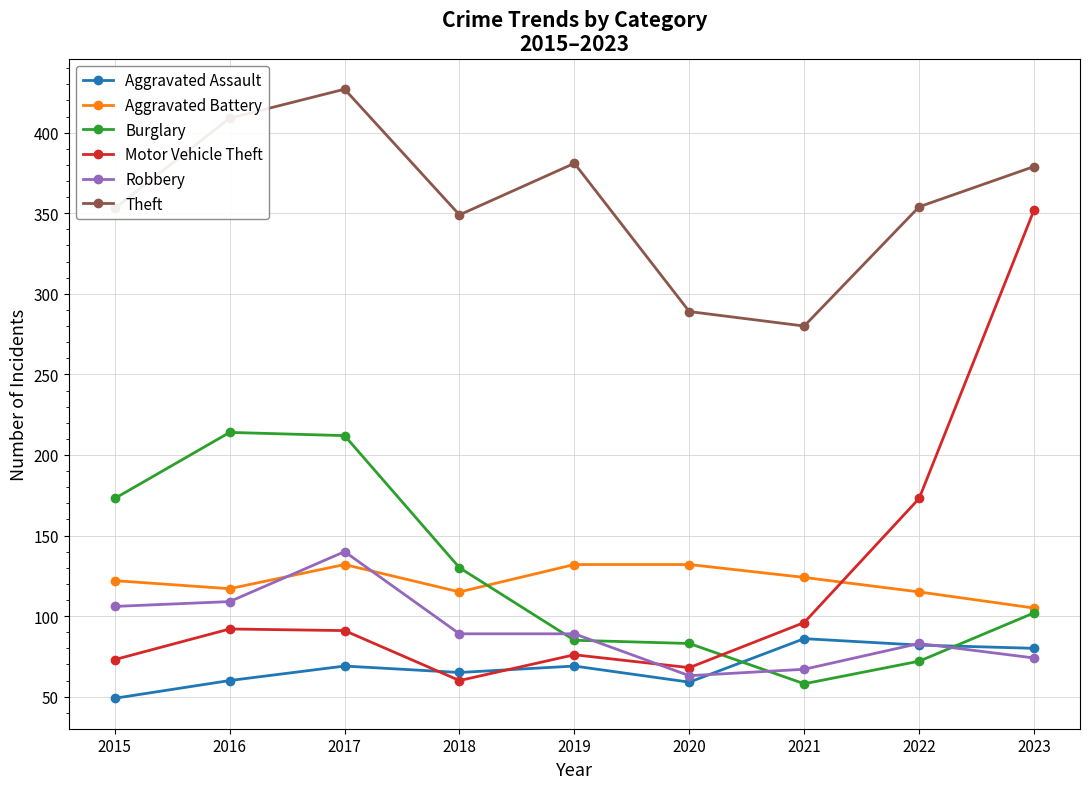

What is the value of the Motor Vehicle Theft point at the 1st from the left?

73